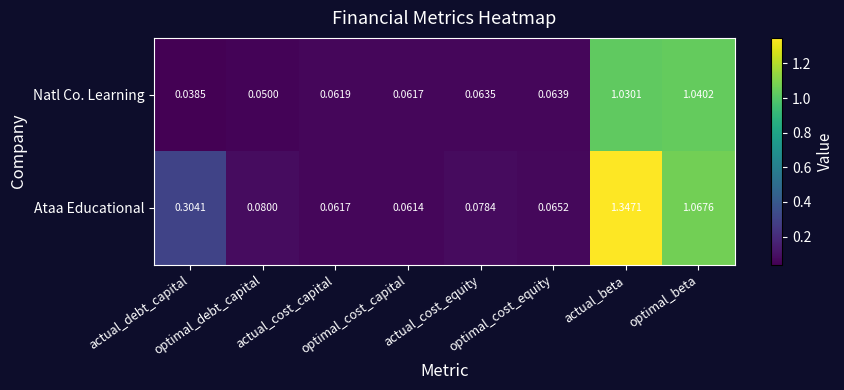

Count the number of data series in this chart.

2